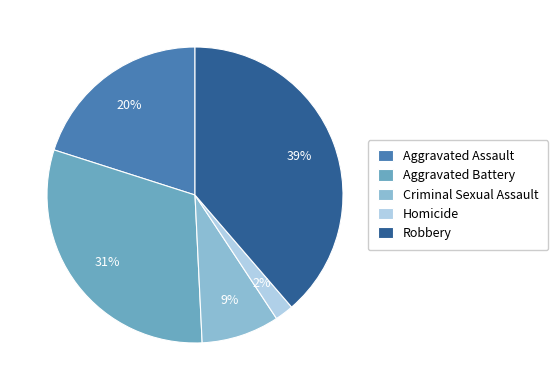

Does Homicide account for over 50% of the chart?

No